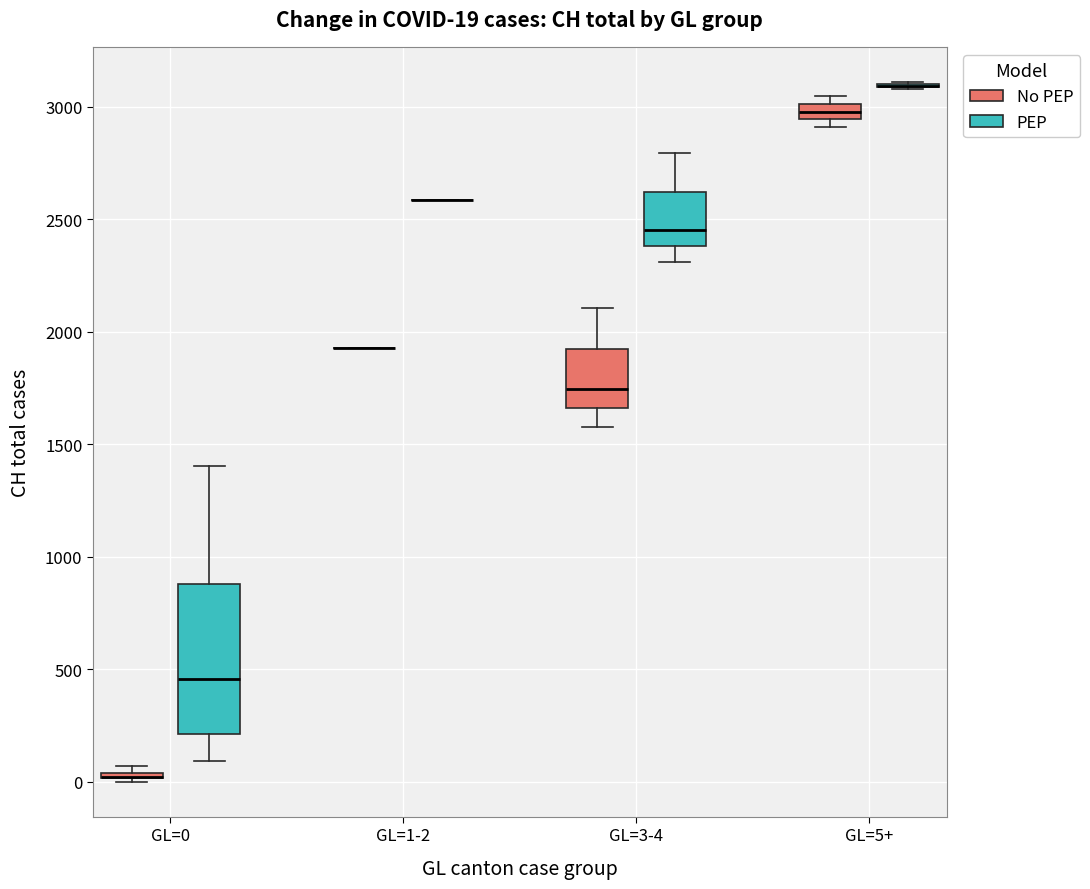

Comparing the boxes themselves (not the whiskers), which one is the tallest?

GL=0 (PEP)